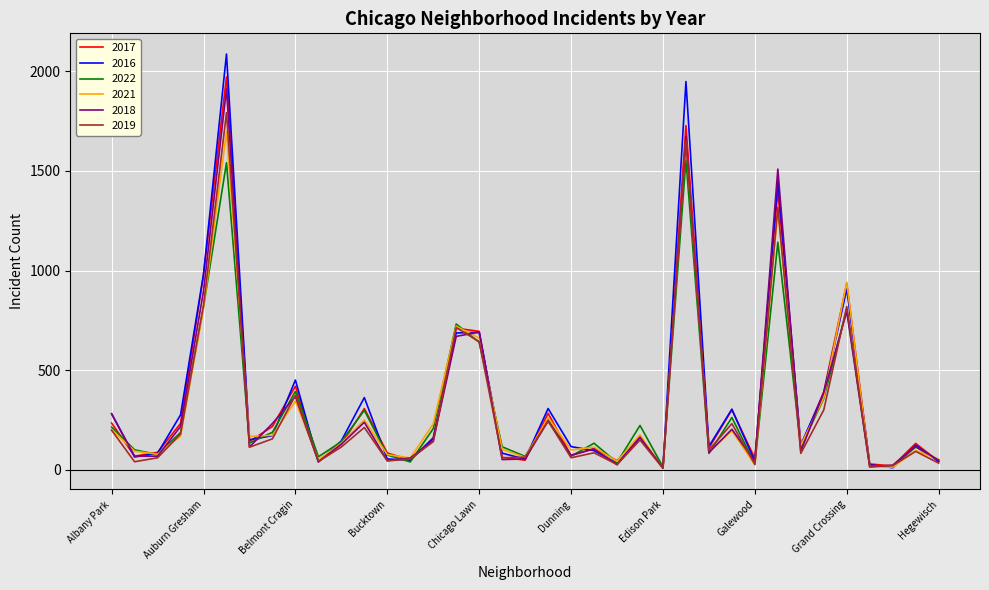

What is the greatest value displayed?

2086